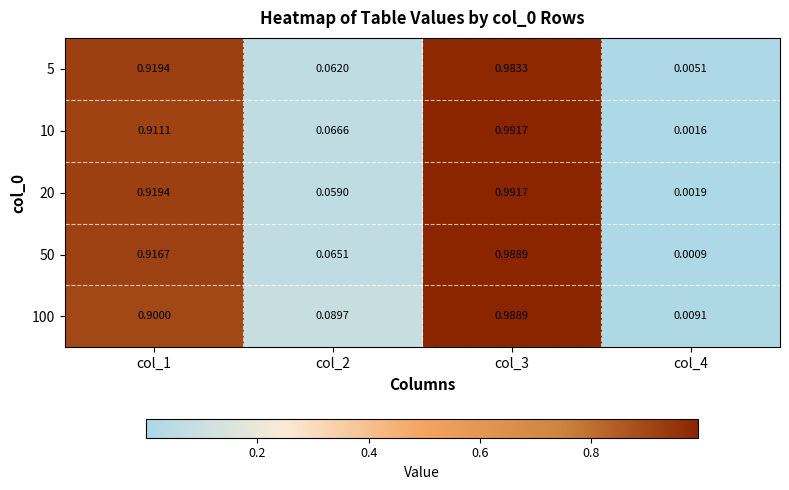

Is the value of 5 at col_3 greater than the value of 20 at col_2?

Yes